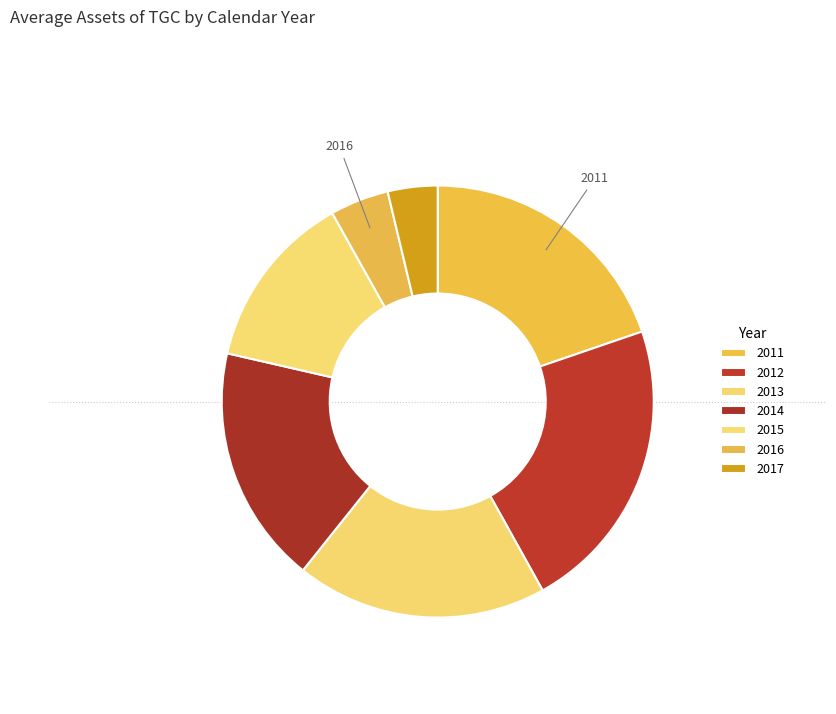

What percentage is NOT represented by 2012?

77.8%